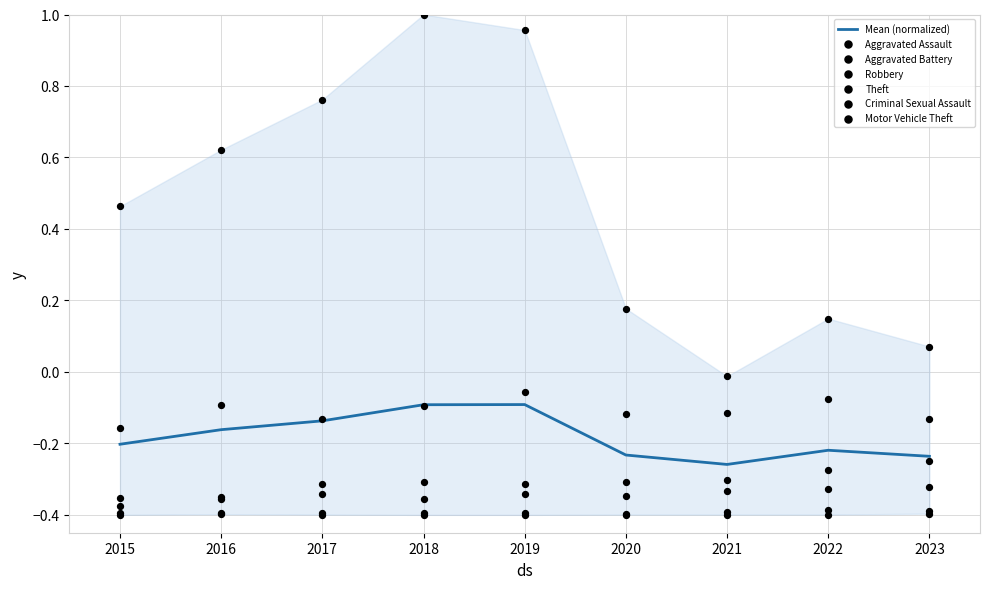

Which series has the largest total across all categories?

Theft